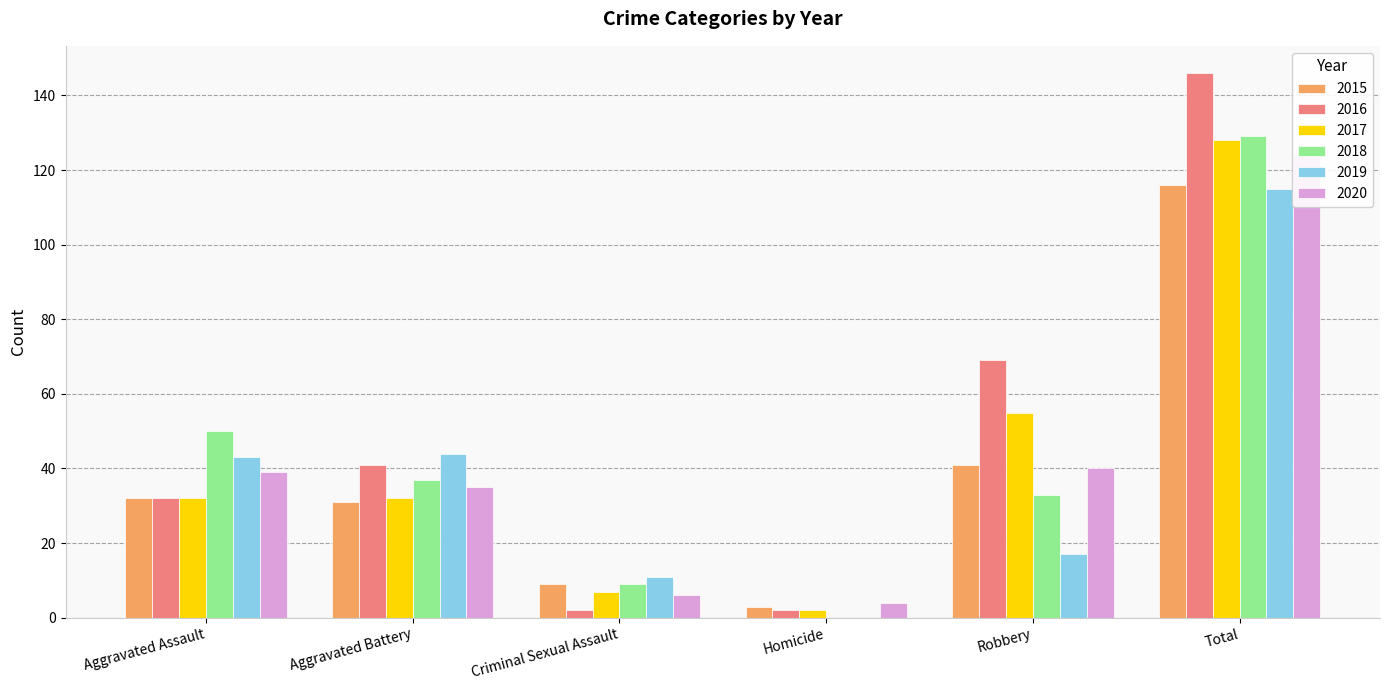

At how many categories does at least one series exceed 111?

1